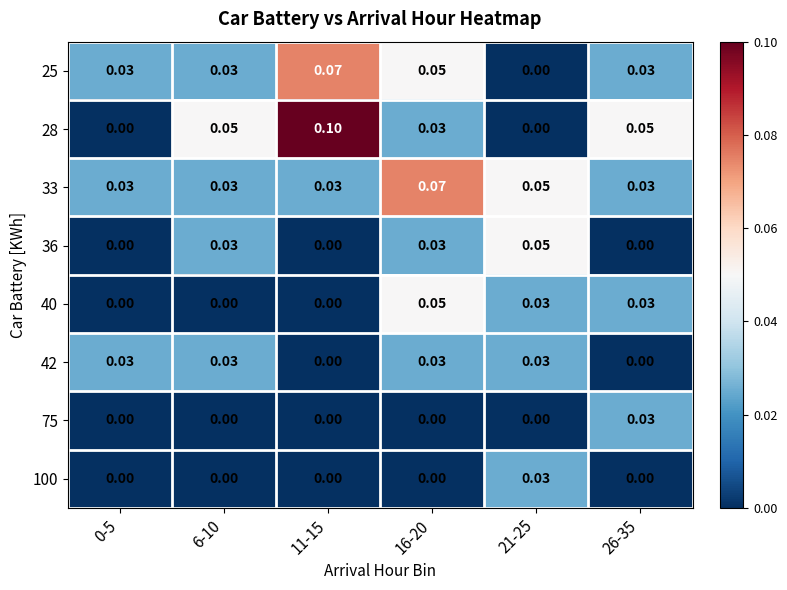

At which category is the sum across all series the highest?

16-20